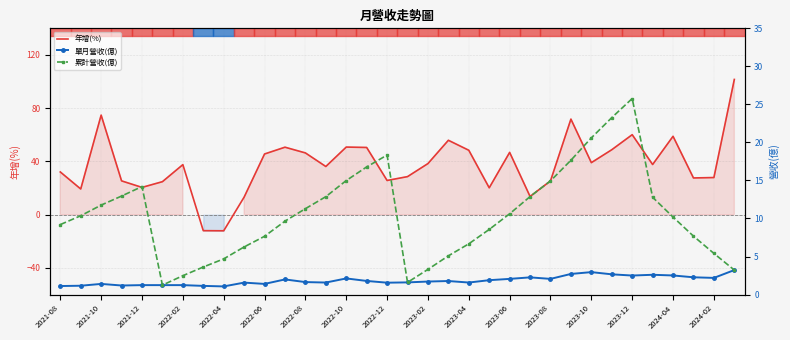

Is it true that 年增(%) equals 33.3 at 2023-06?

False